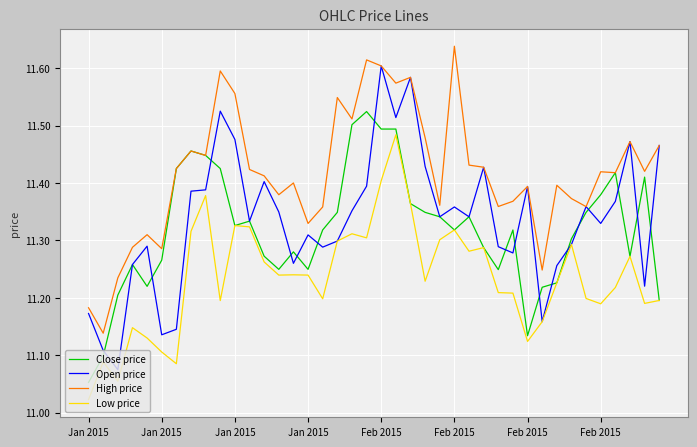

What is the difference between the maximum and minimum values in the High price series?

0.5